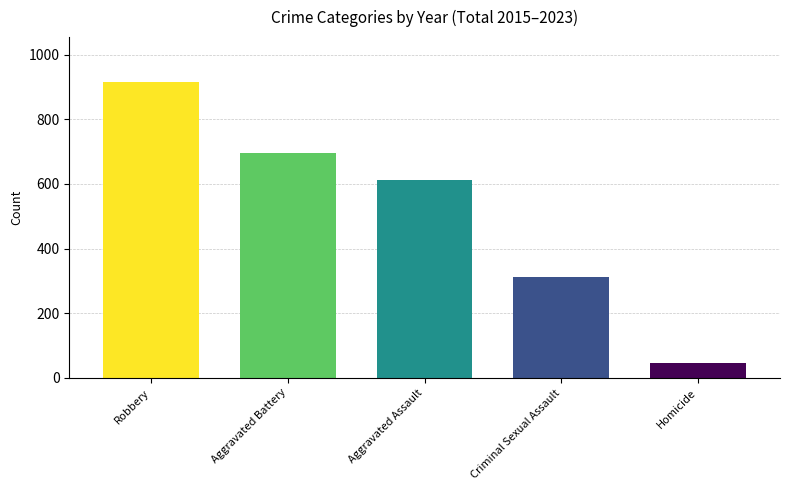

How many data points are above 612?

2